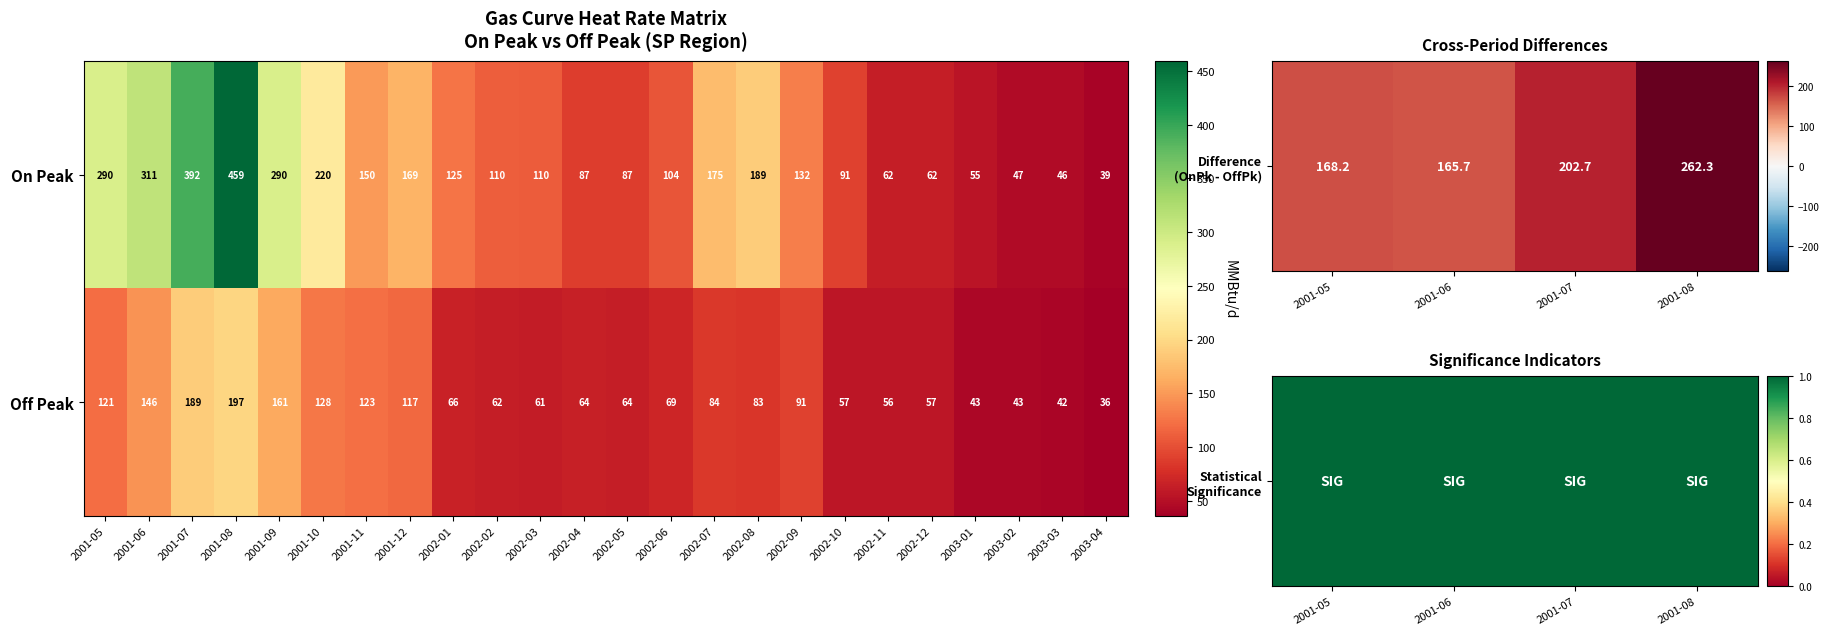

How many data points in On Peak are less than 125?

12